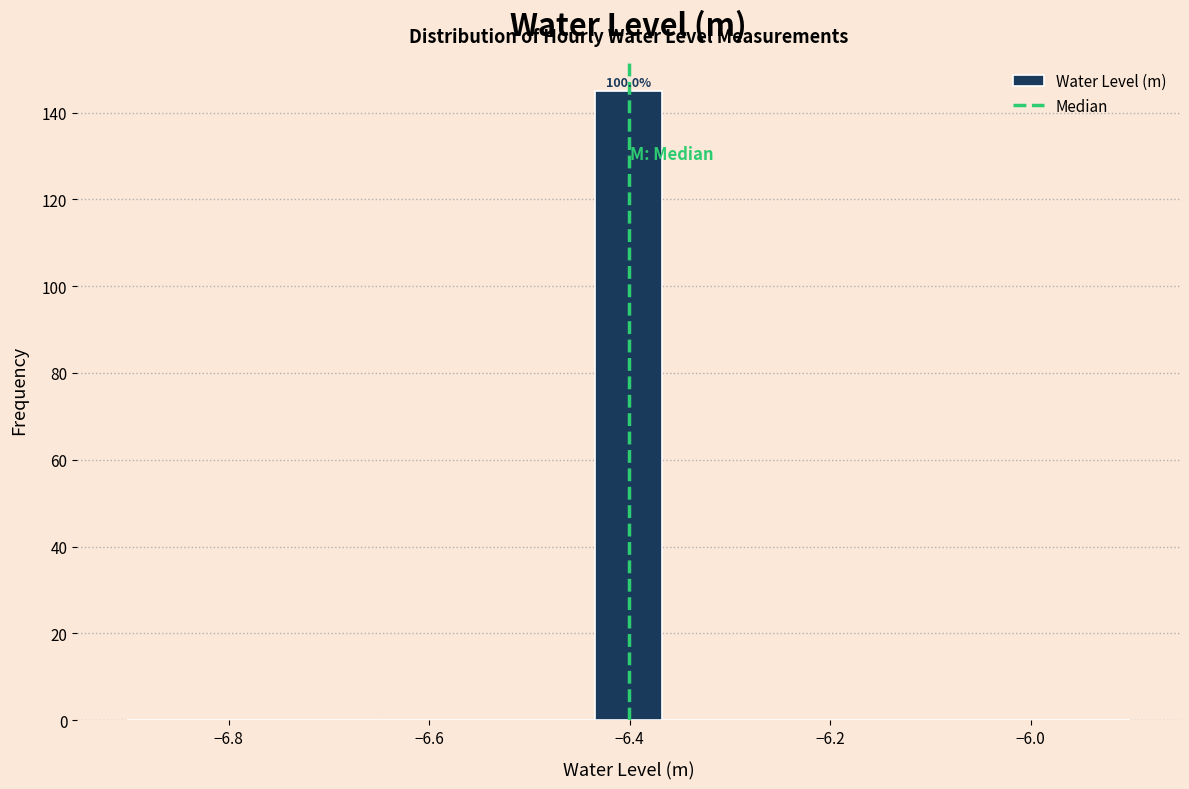

Read against the x-axis, roughly where is the centre of the tallest bar?

-6.40